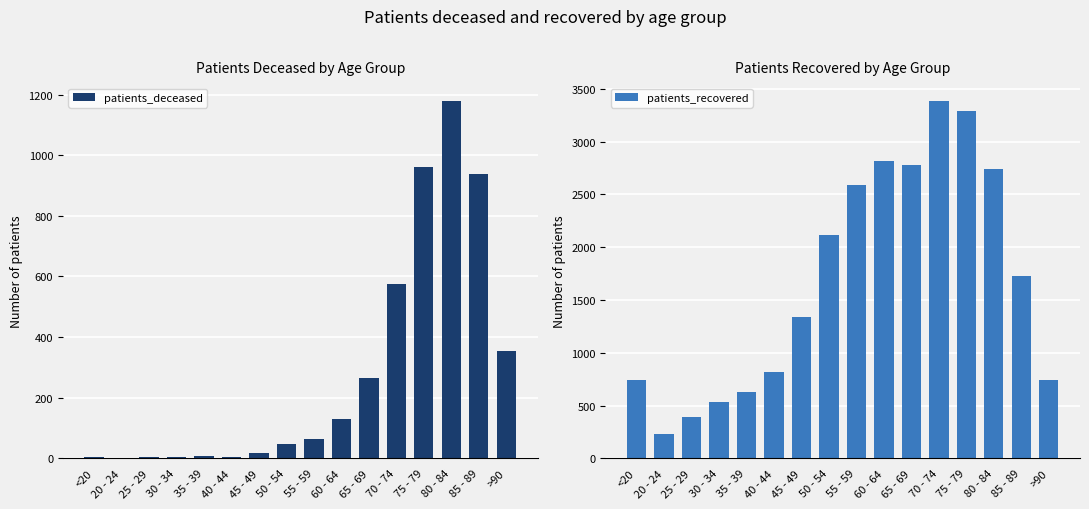

What is the maximum value shown in the chart?

3385